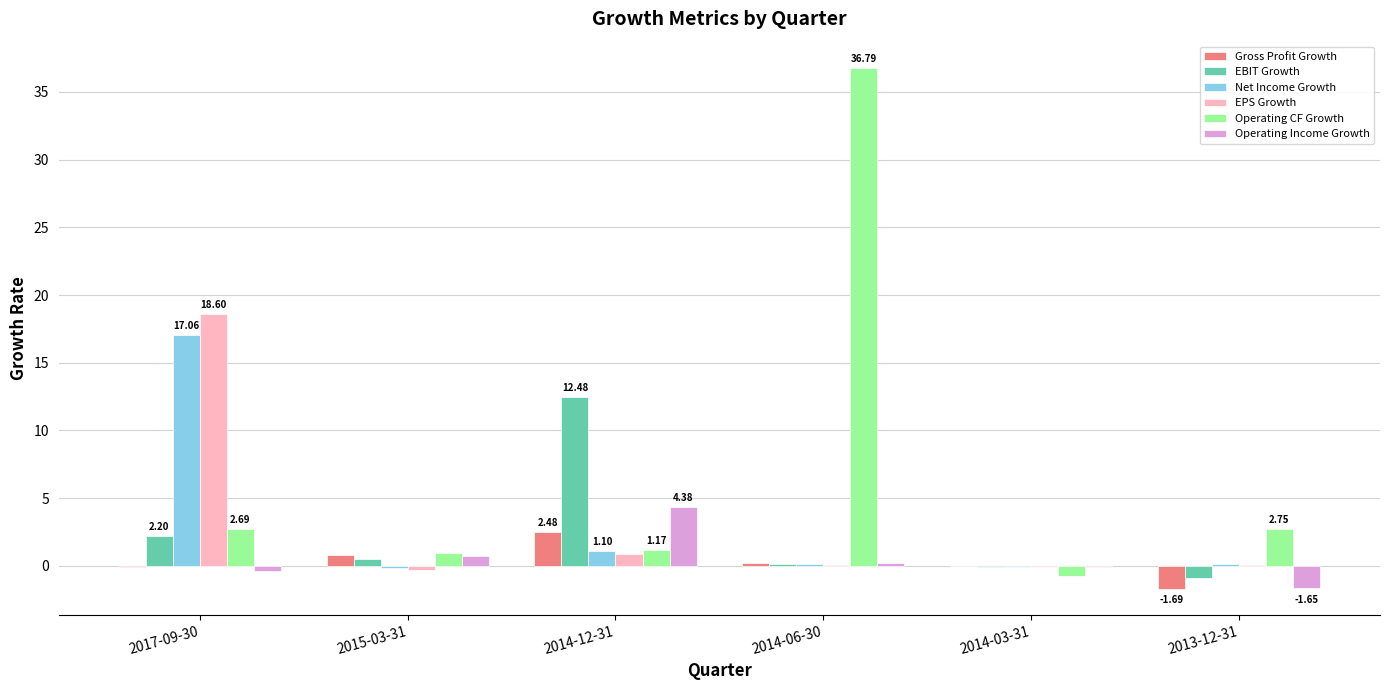

Which series has the largest total across all categories?

Operating CF Growth